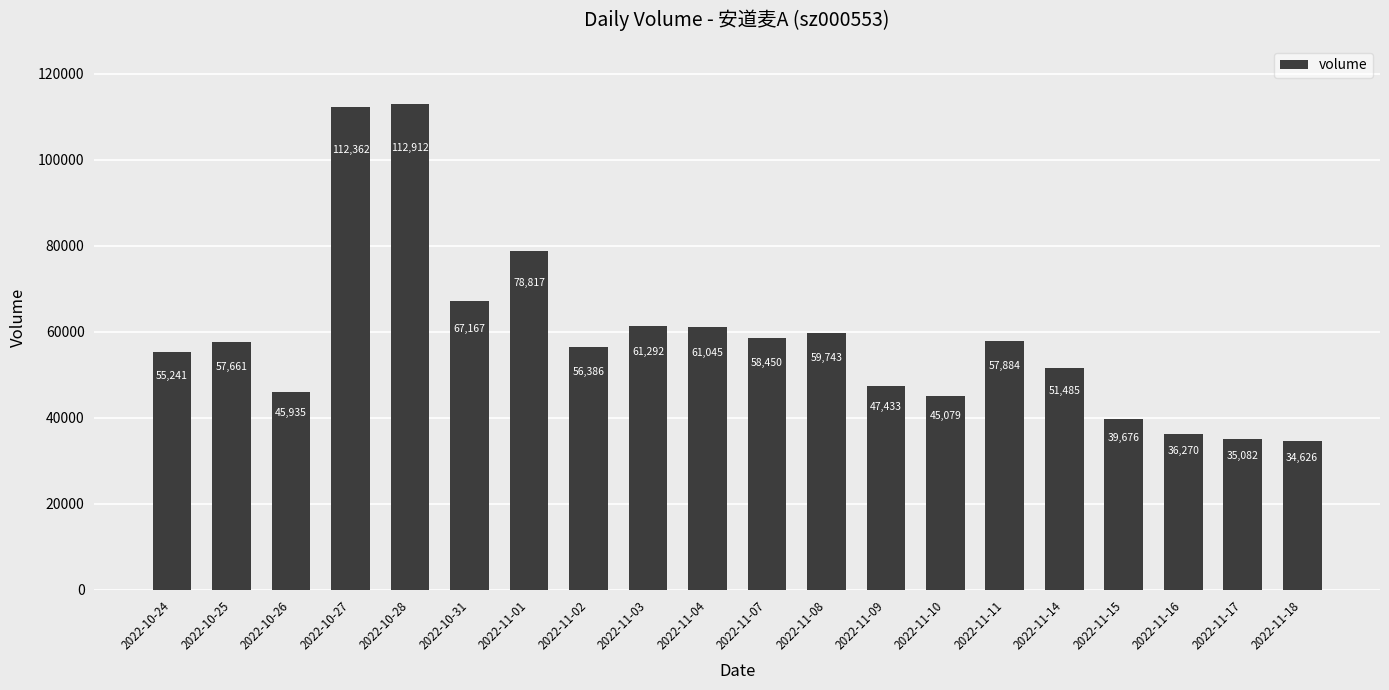

How many data points are less than 57661?

10